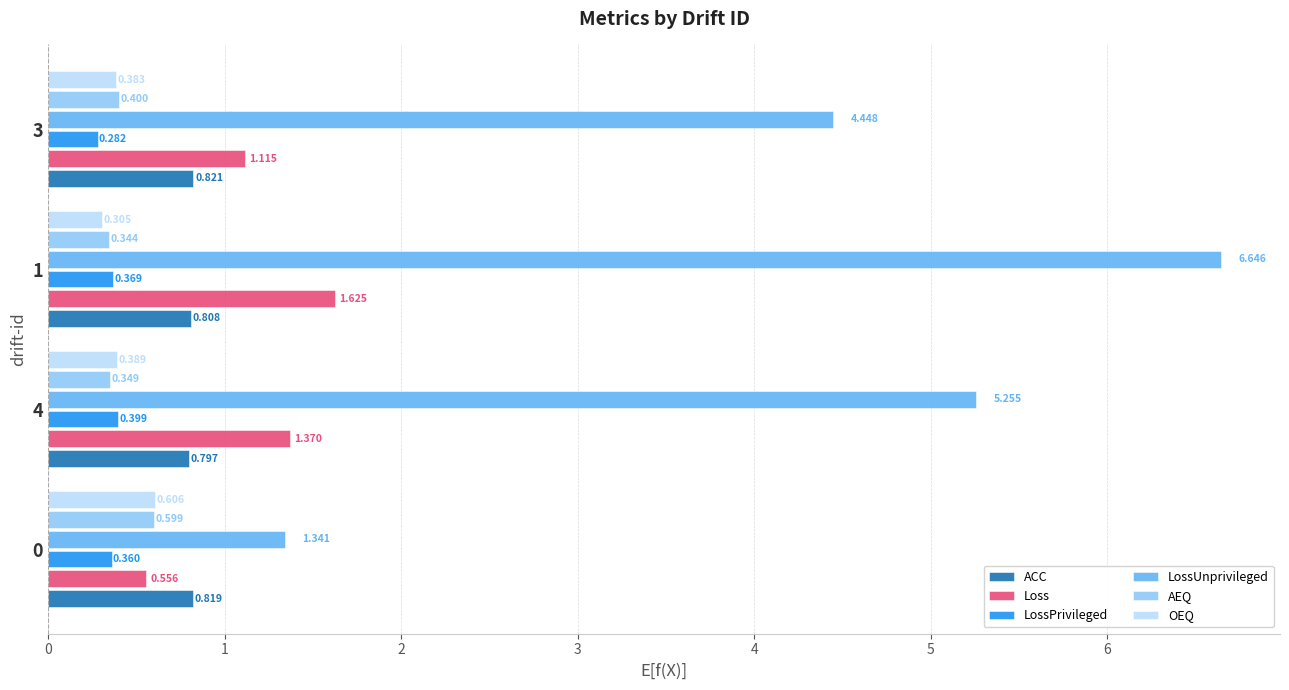

Which series has the largest range (max minus min)?

LossUnprivileged